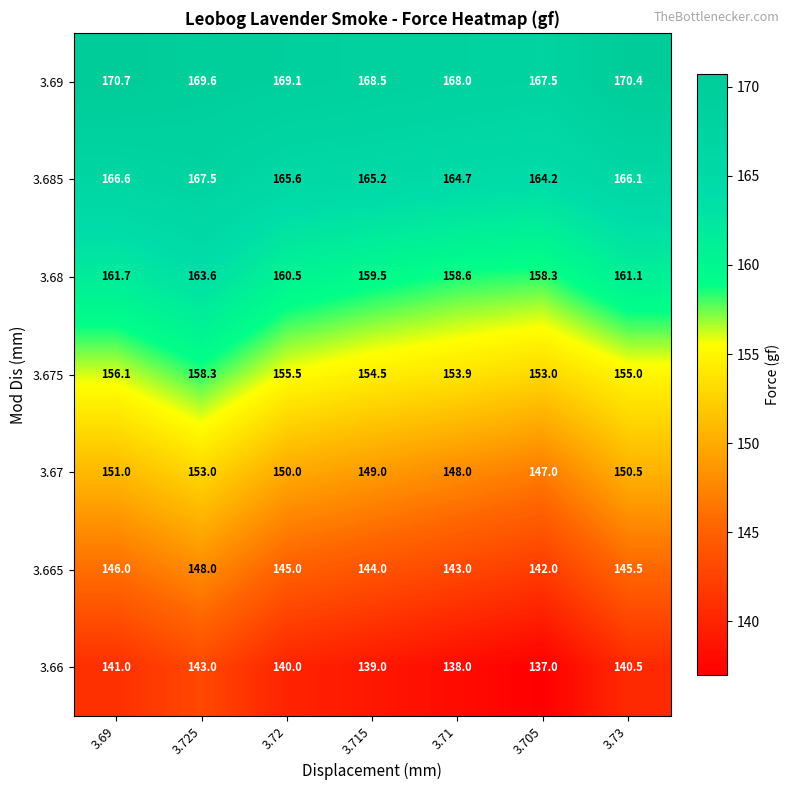

What is the spread (max minus min) of values at 3.69?

29.7